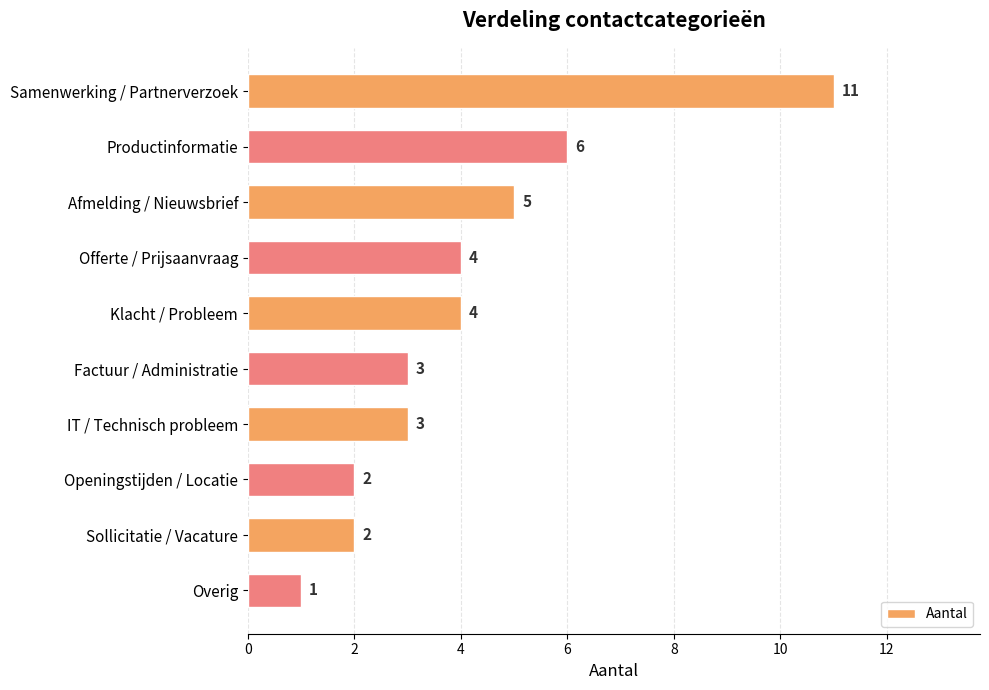

Approximately how many times larger is the value at Factuur / Administratie compared to Afmelding / Nieuwsbrief?

0.6